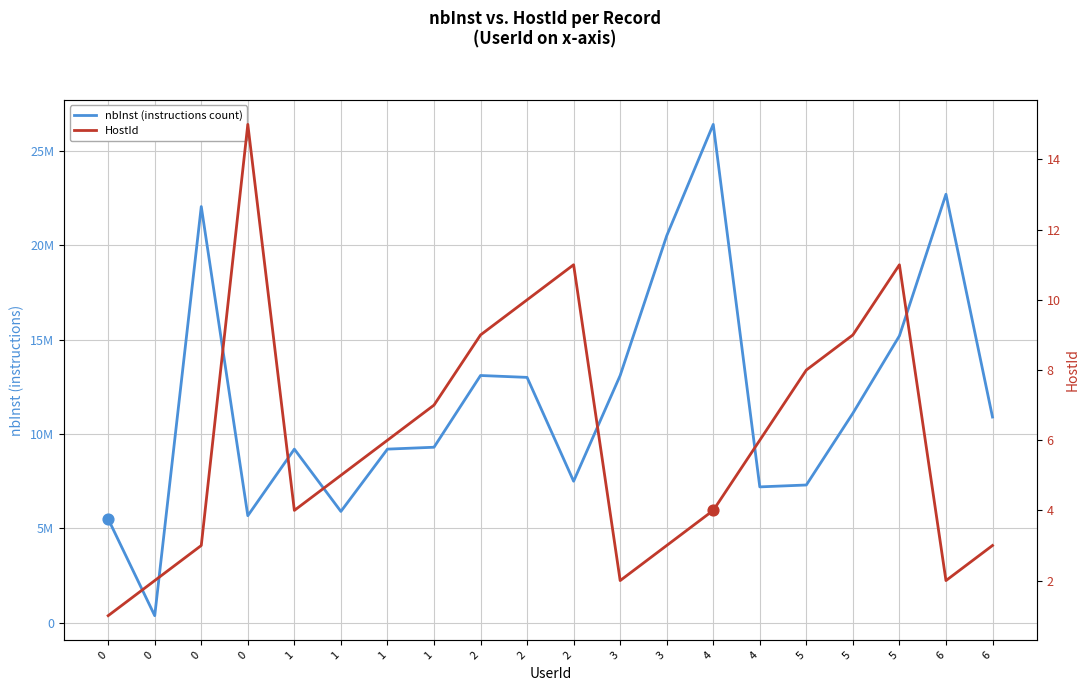

Is the value of HostId at 2 greater than the value of nbInst (instructions count) at 4?

No